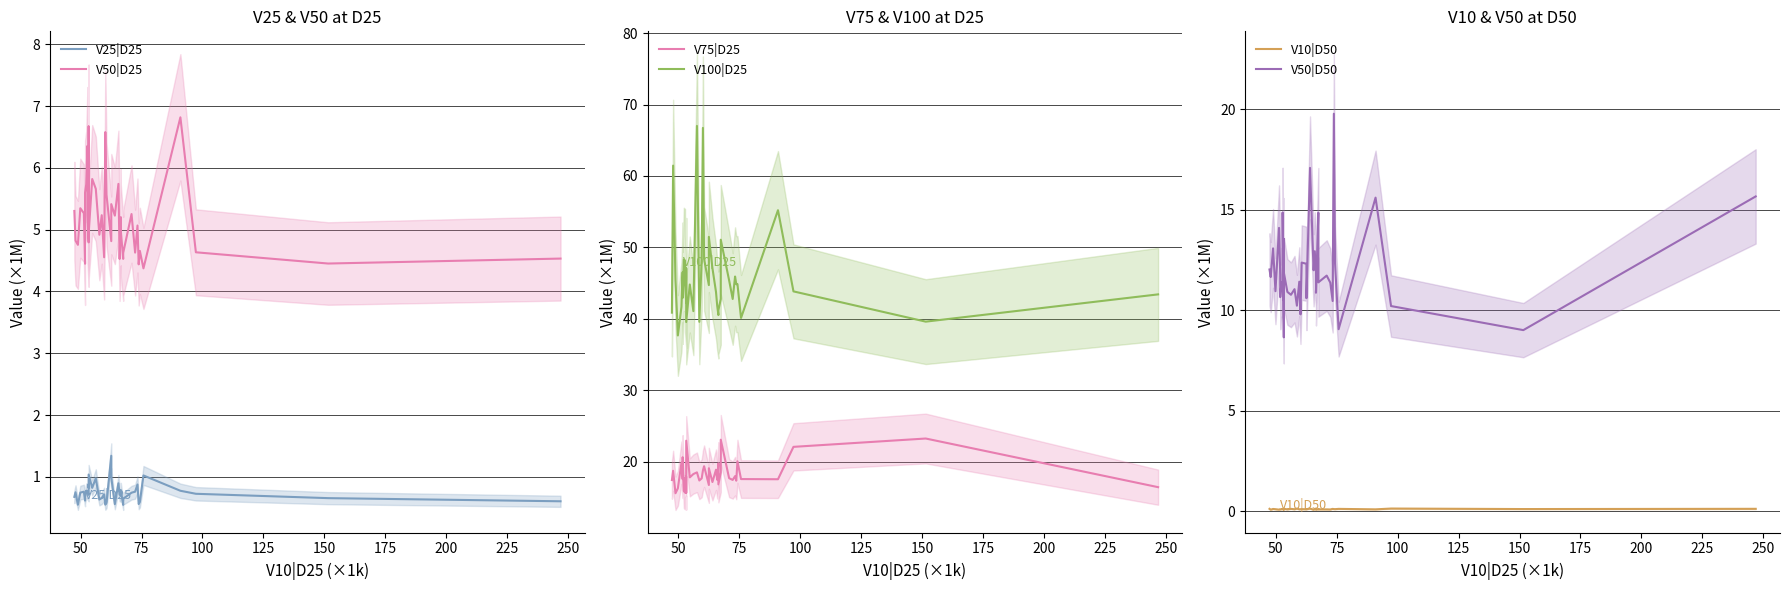

What is the maximum value shown in the chart?

67.0